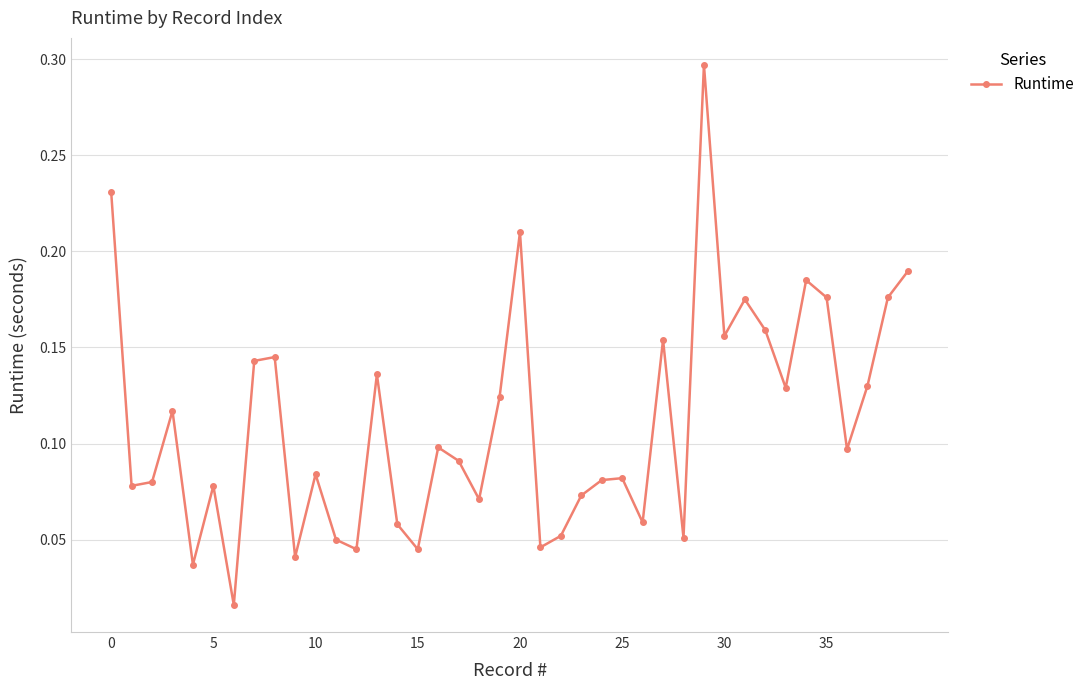

What is the difference between the maximum and minimum values?

0.3